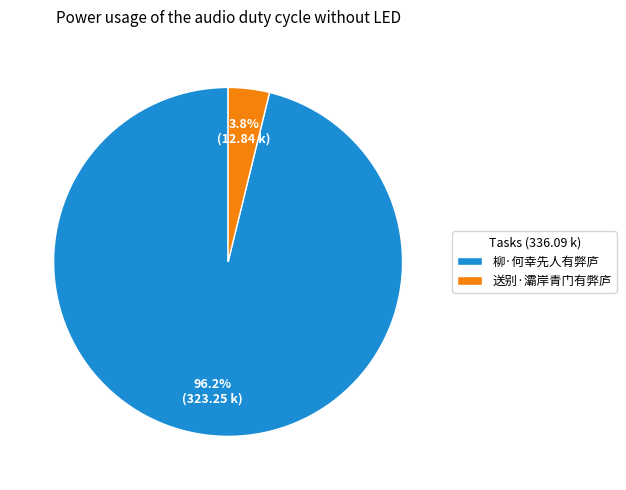

Rank the categories by value from lowest to highest.

送别·灞岸青门有弊庐, 柳·何幸先人有弊庐